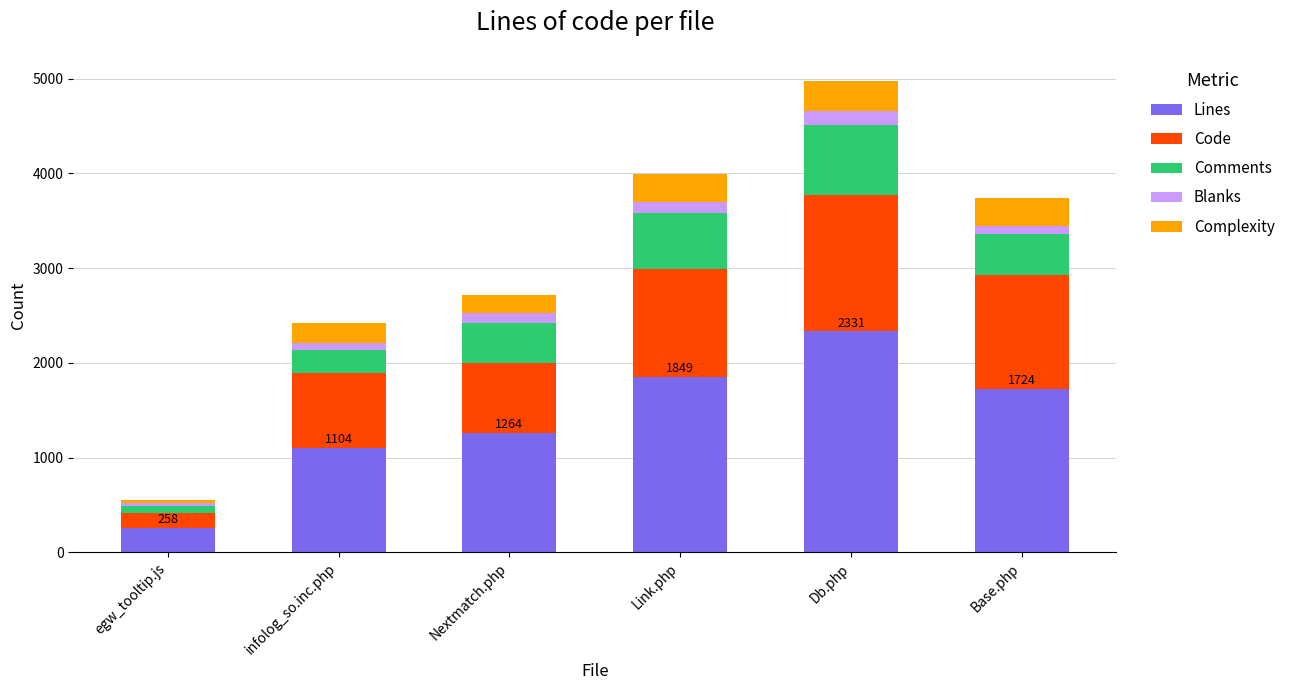

What are all the series names shown in the legend?

Lines, Code, Comments, Blanks, Complexity